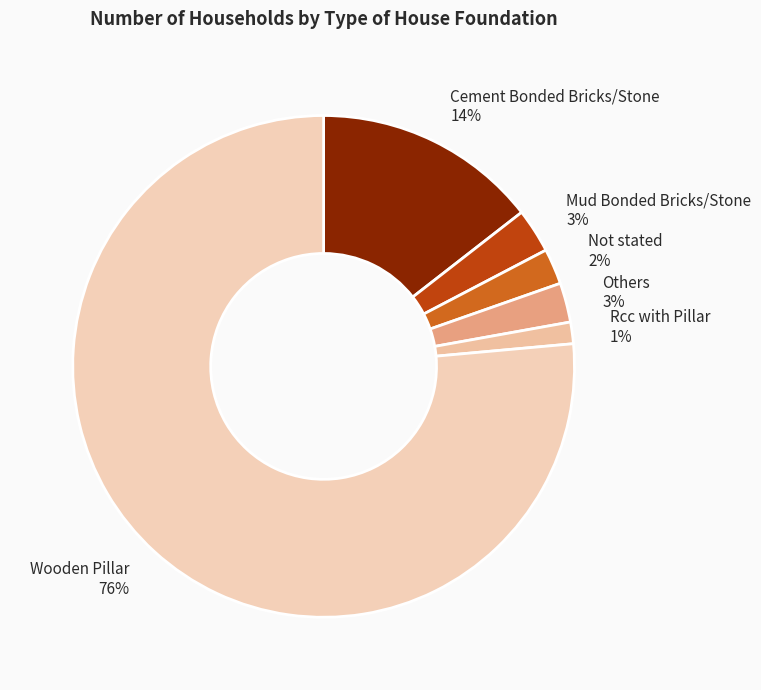

Which has a higher value, Rcc with Pillar or Cement Bonded Bricks/Stone?

Cement Bonded Bricks/Stone